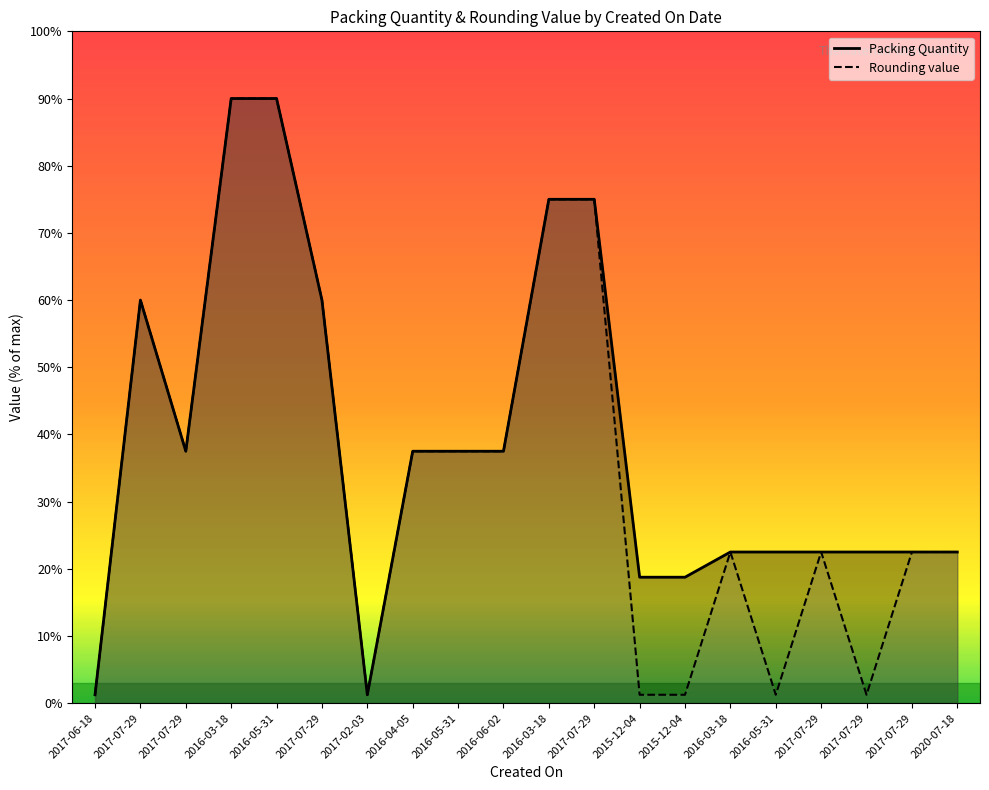

Is it true that Rounding value equals 58.7 at 2016-06-02?

False